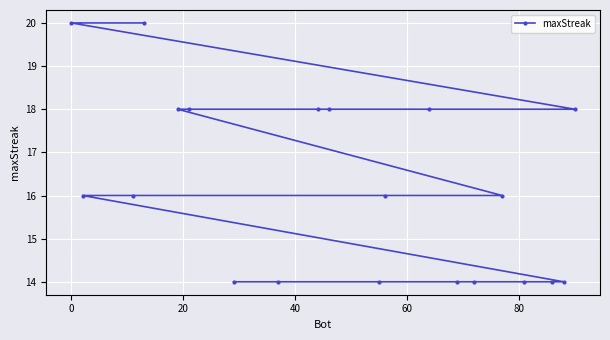

What is the smallest value displayed?

14